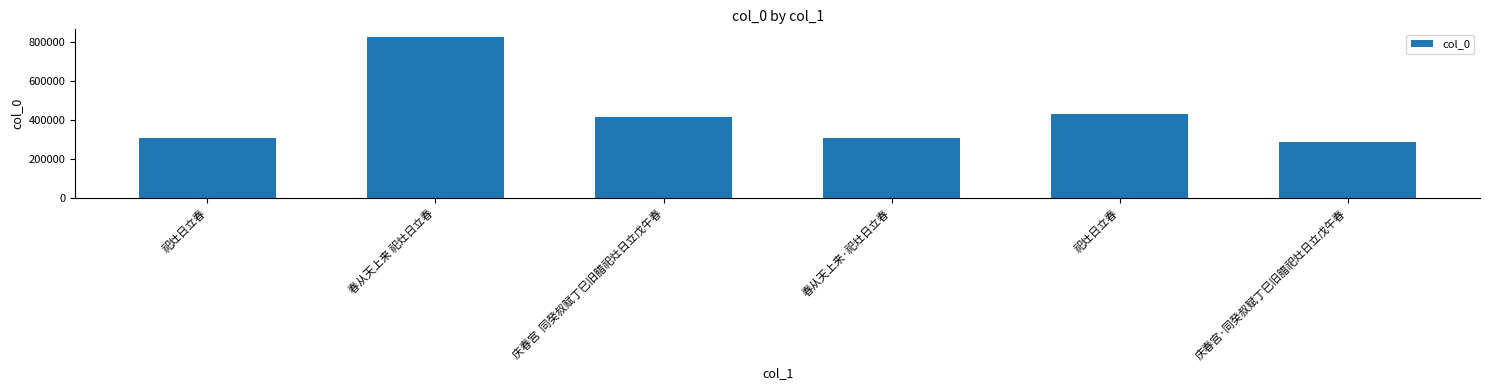

How many data points are less than 416491?

3